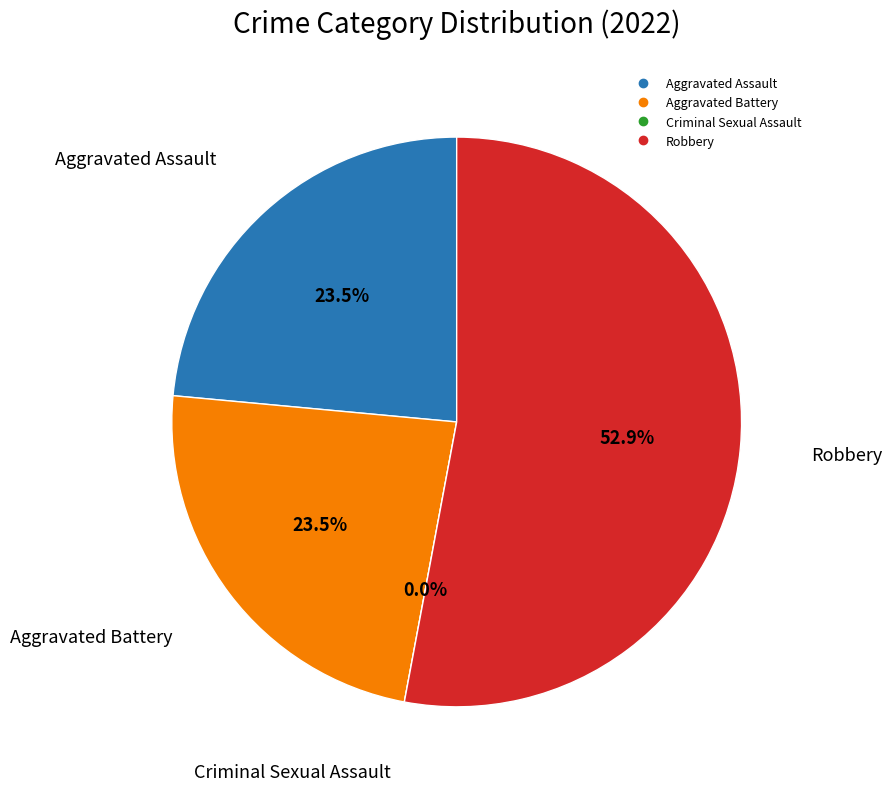

True or false: Aggravated Battery accounts for 24% of the total.

True